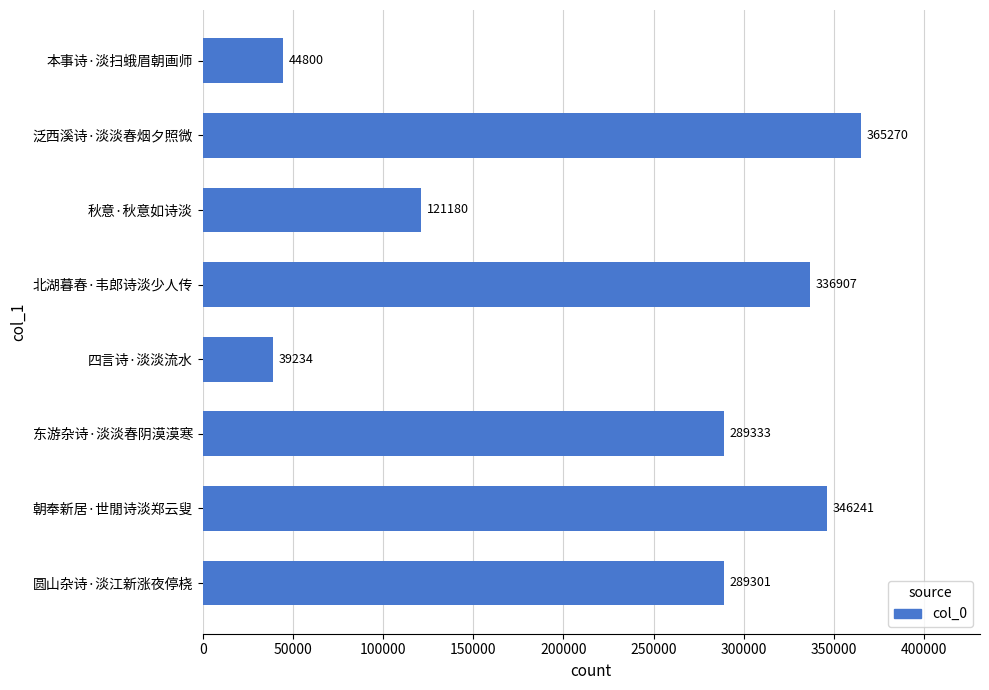

Which category has the lowest value across all series?

四言诗·淡淡流水